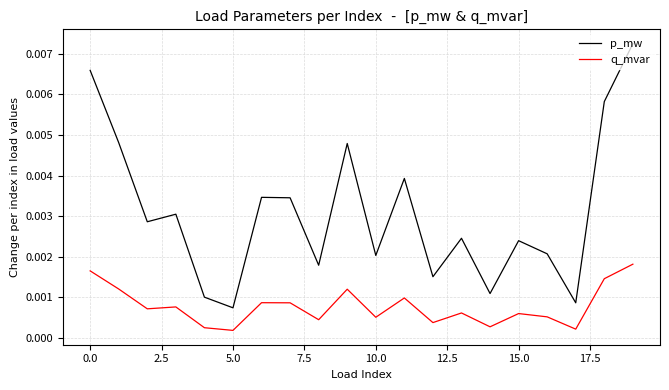

True or false: q_mvar and p_mw intersect in this chart.

False